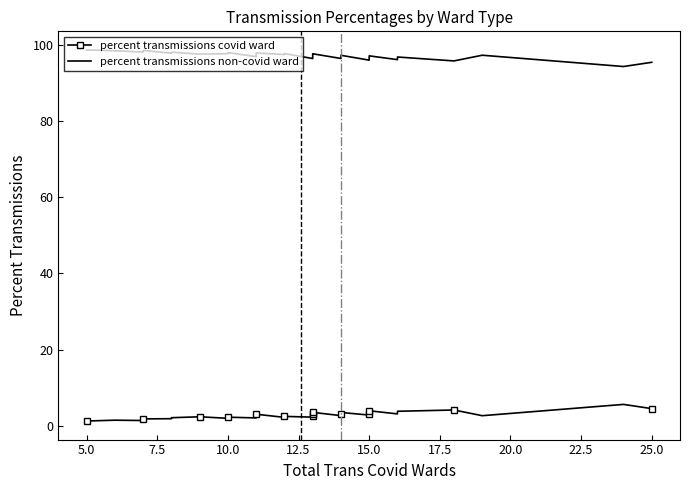

Where is the first local maximum for percent transmissions non-covid ward?

10.0